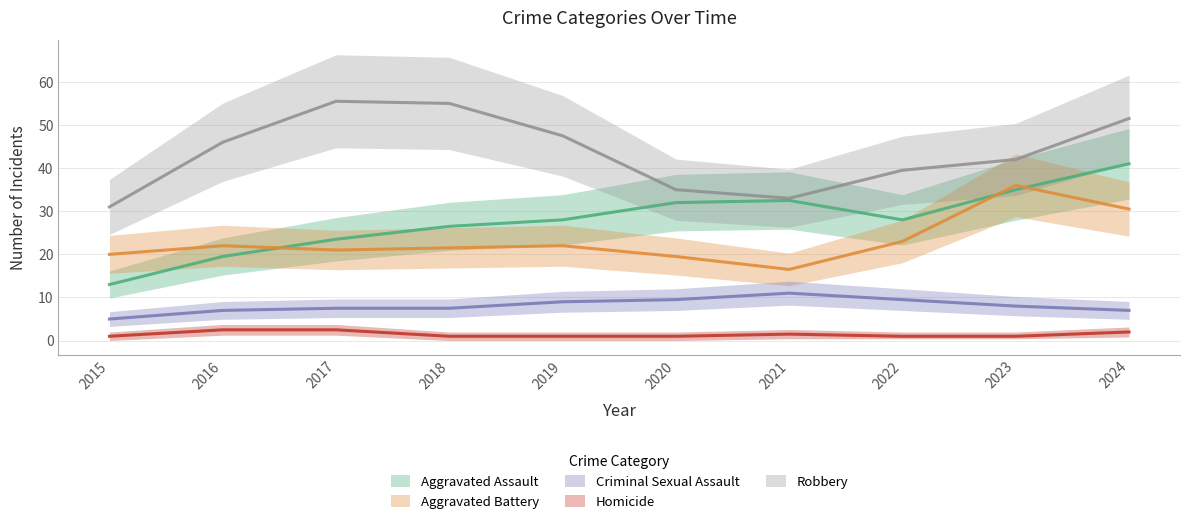

True or false: Homicide and Criminal Sexual Assault intersect in this chart.

False